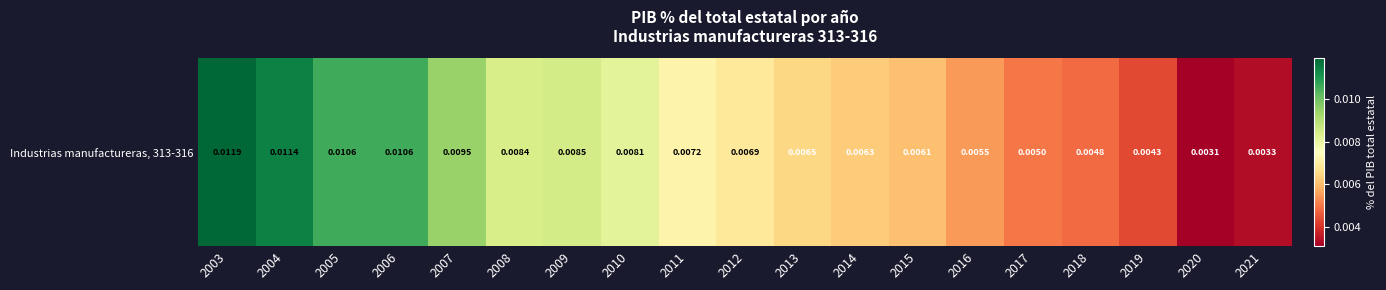

Count the values in the range 0 to 1.

19